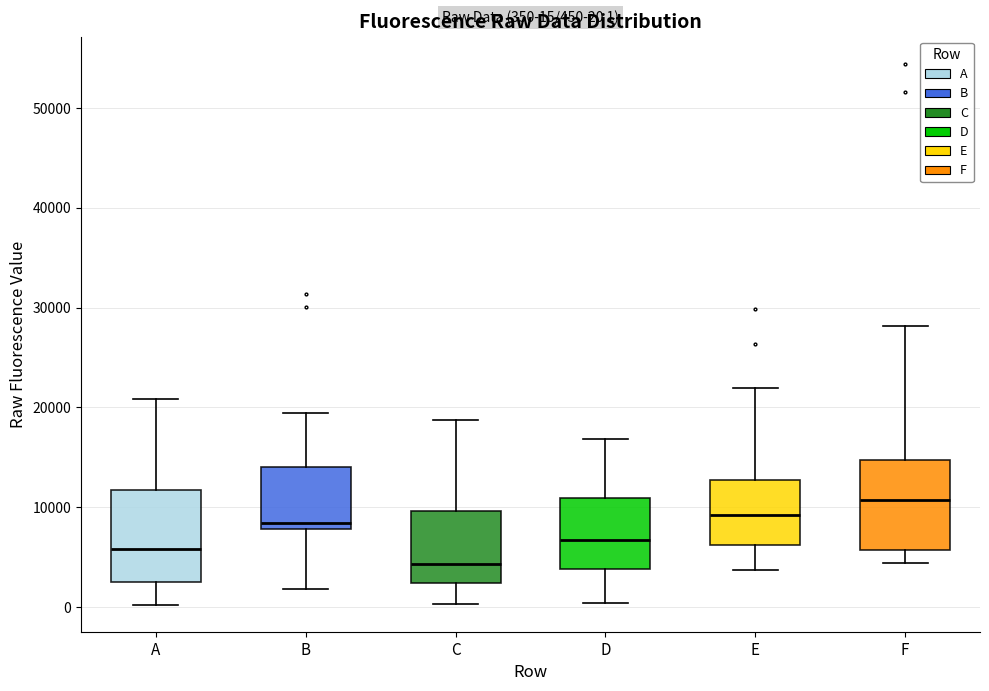

Which box's median line is the lowest?

C